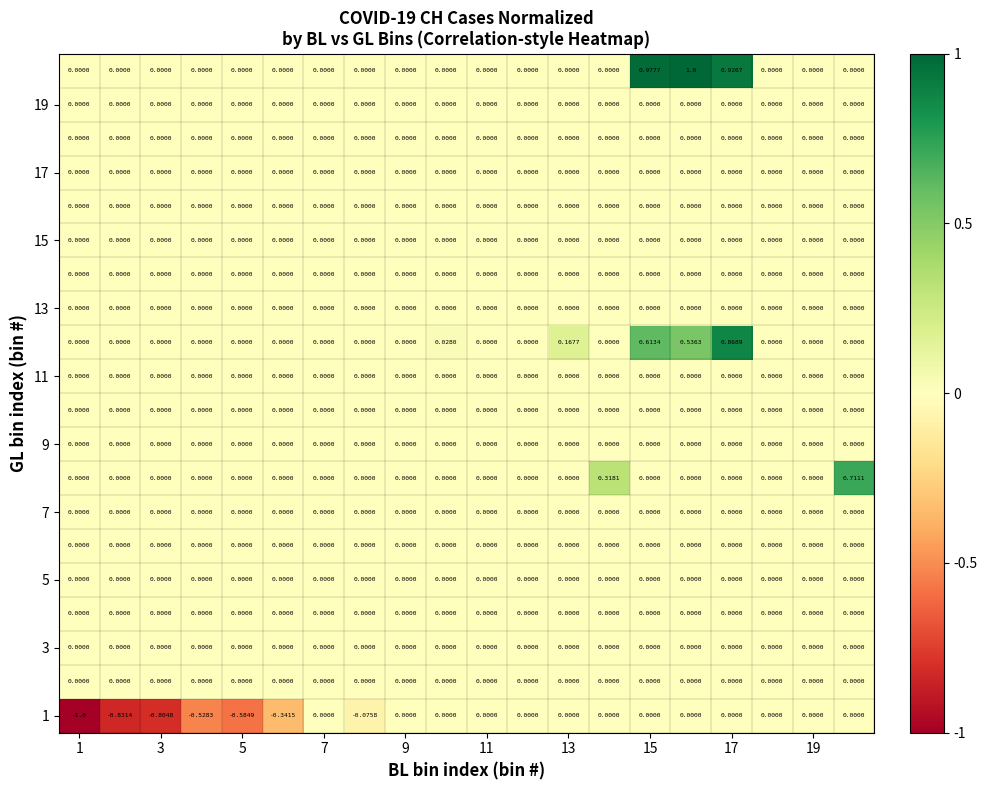

How many data points does each series have?

20